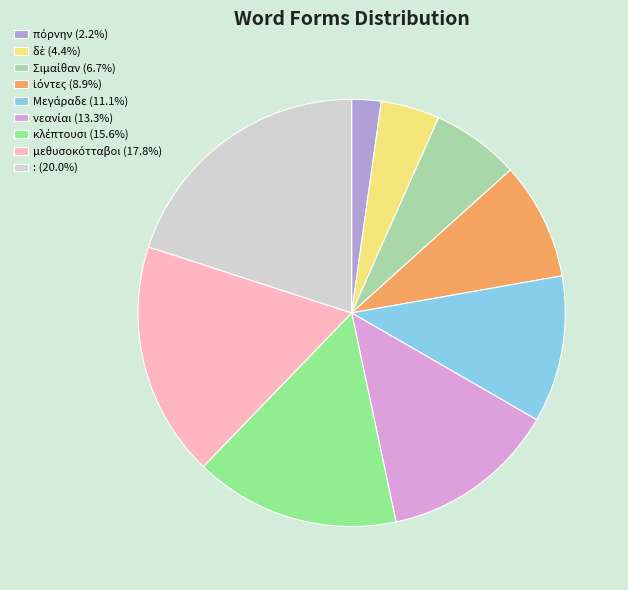

Is there a majority slice in this chart?

No